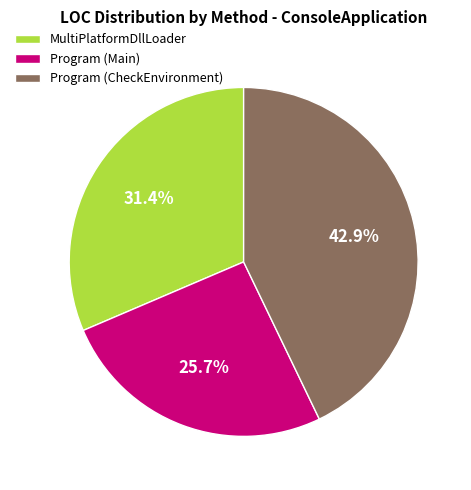

Count the number of slices in the pie.

3